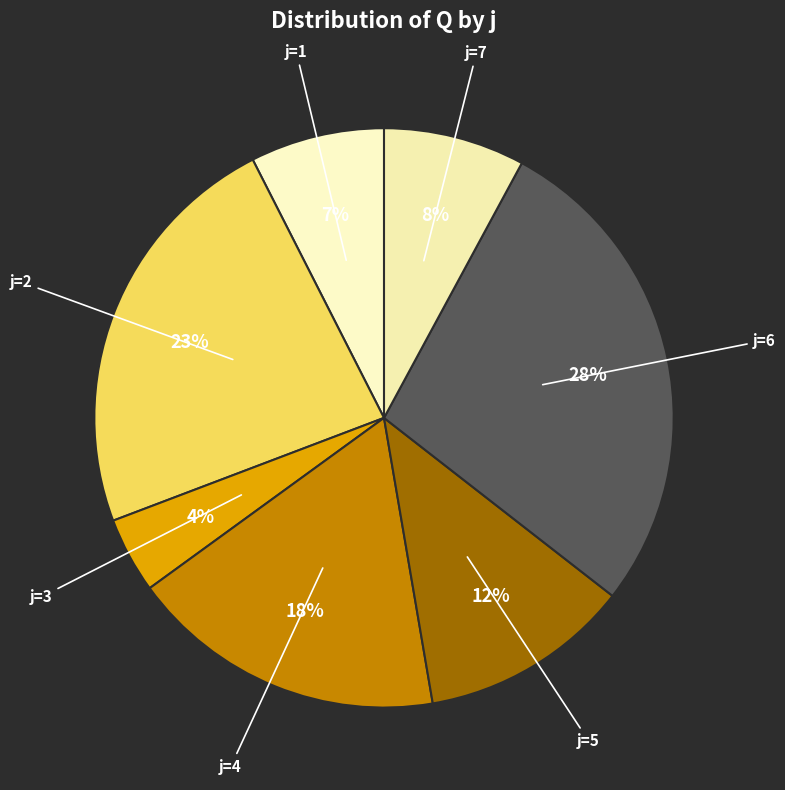

Which category has the smallest portion of the pie?

j=3